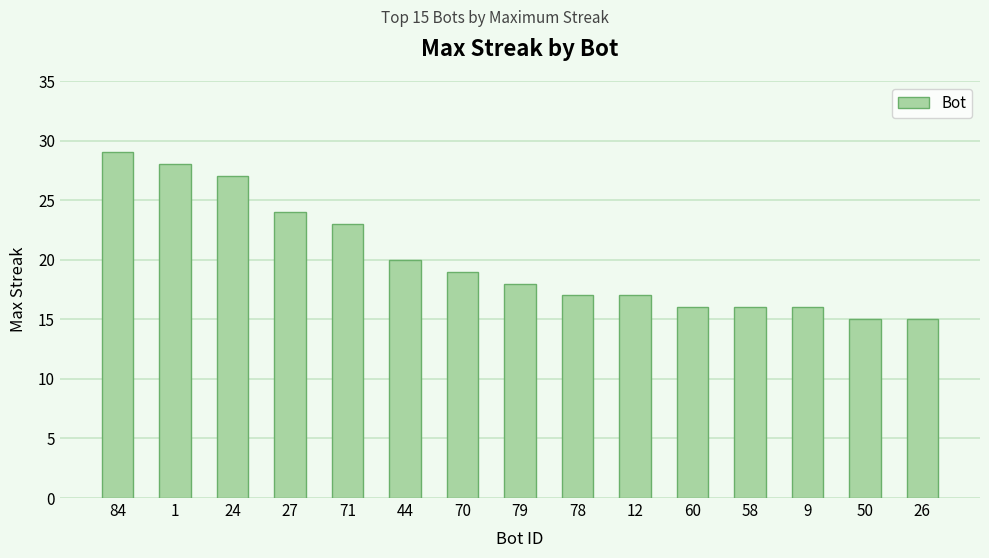

True or false: the data shows 6 at 58.

False